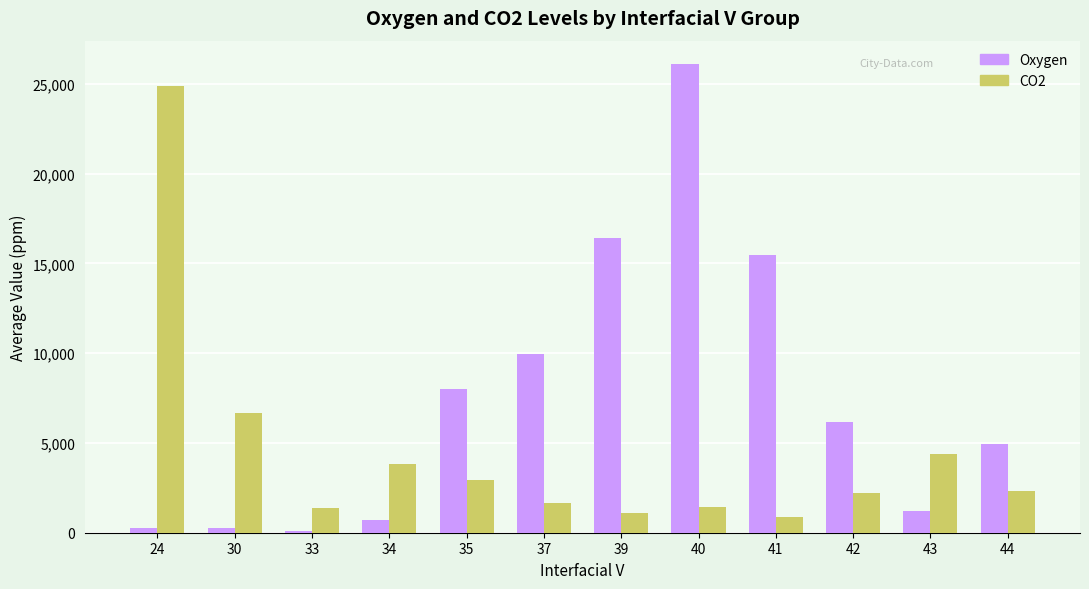

How many data points does each series have?

12